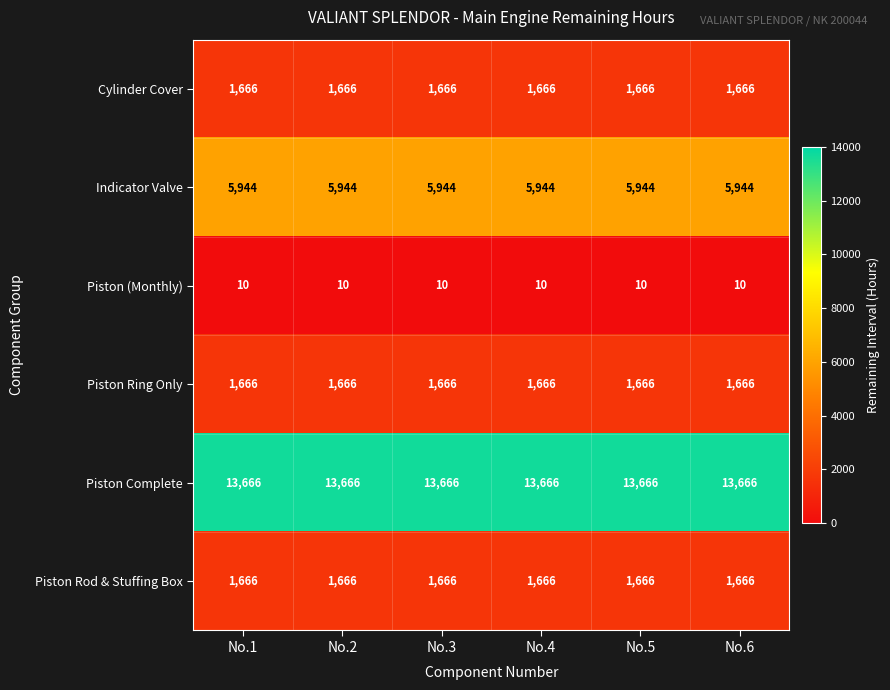

Is the value of Indicator Valve at No.1 greater than the value of Piston Ring Only at No.6?

Yes